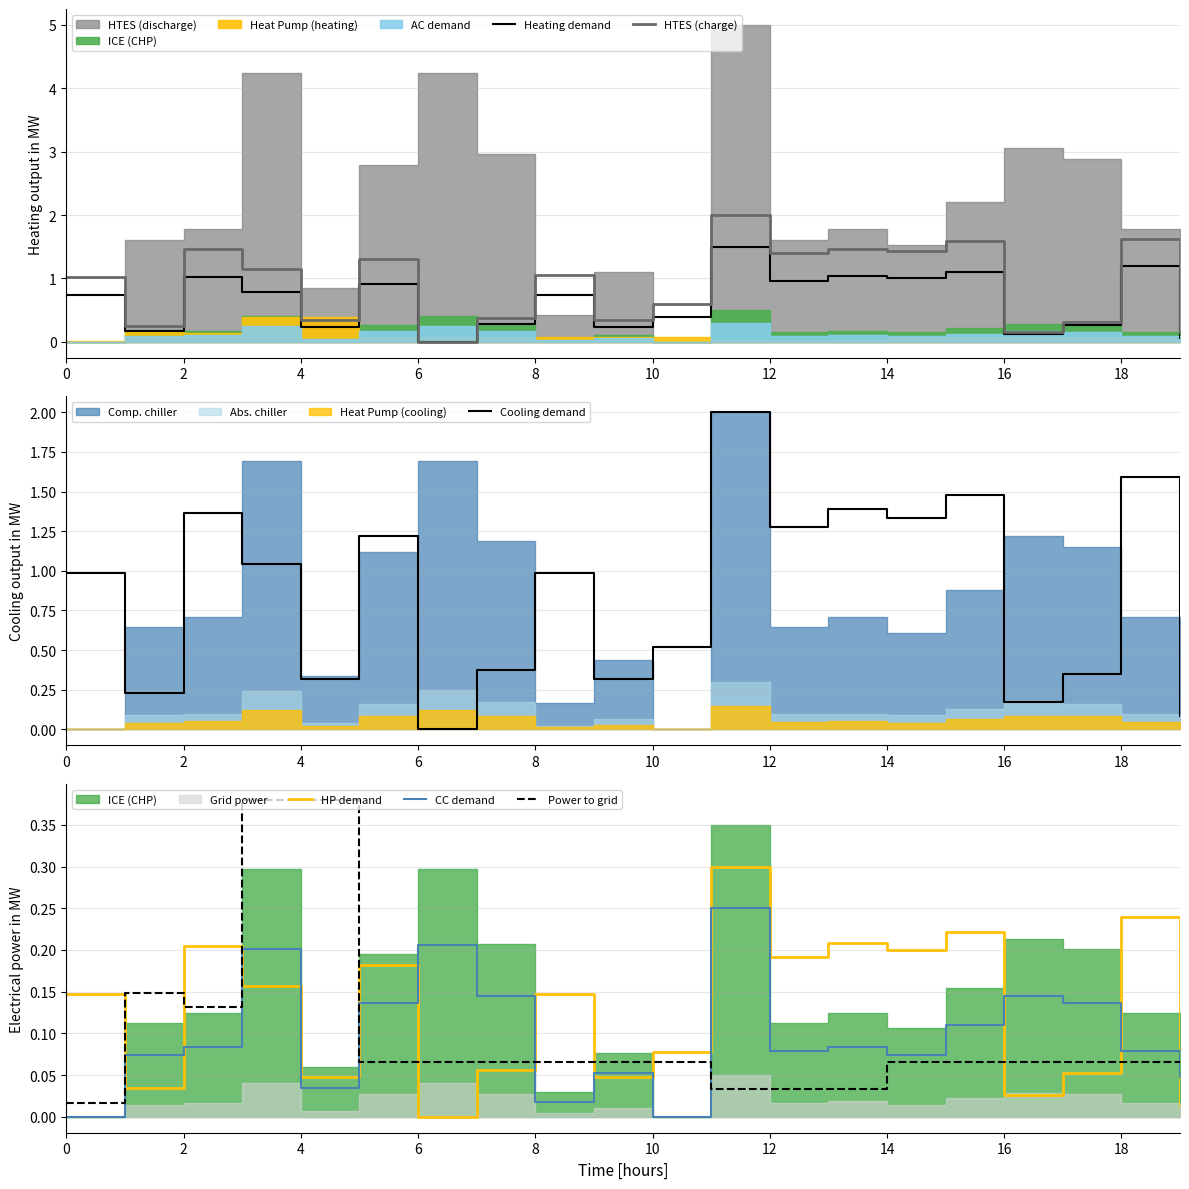

Does the chart have visible grid lines?

Yes